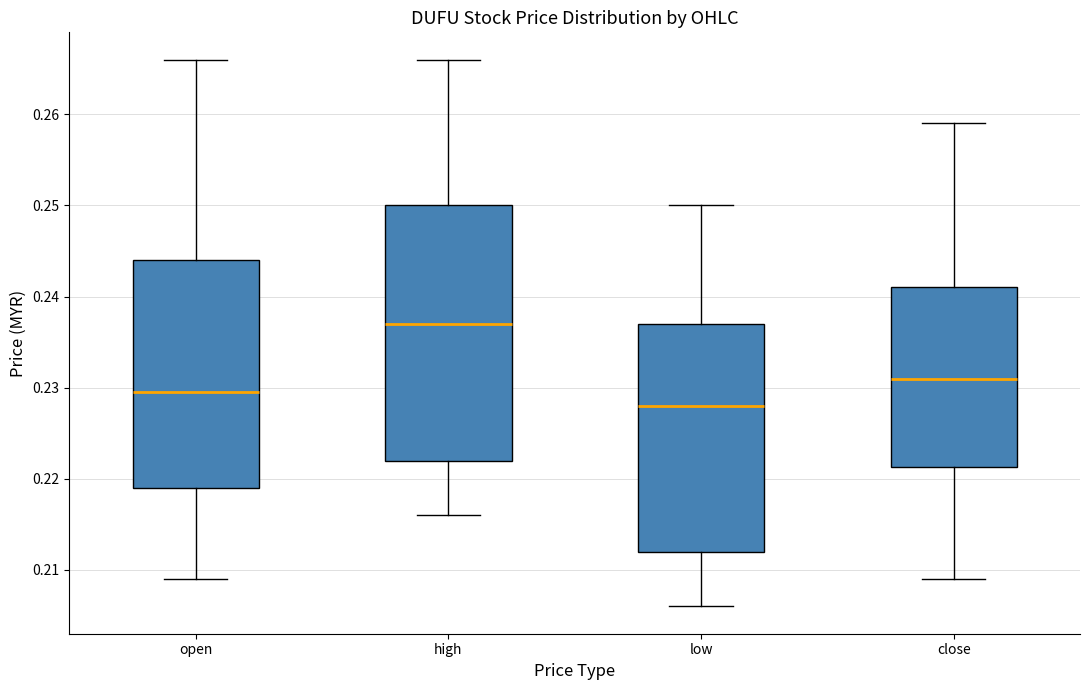

Where is the lower edge of the box for close on the y-axis? The values are not printed on the chart, so give them approximately, as read against the axis.

0.221